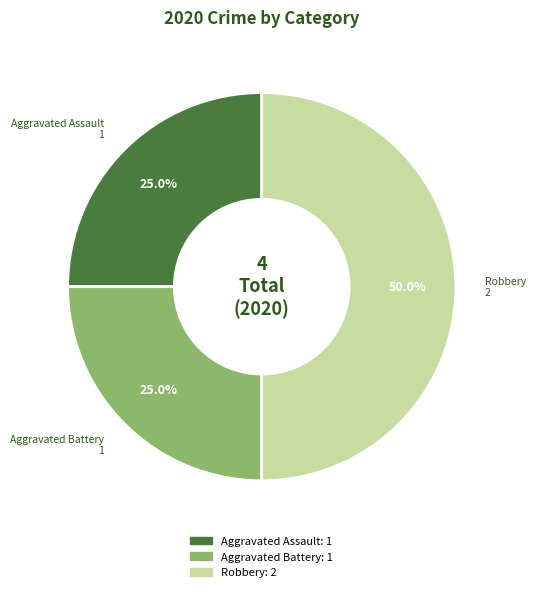

To the nearest percent, what is the difference between the largest and smallest slice percentages?

25%